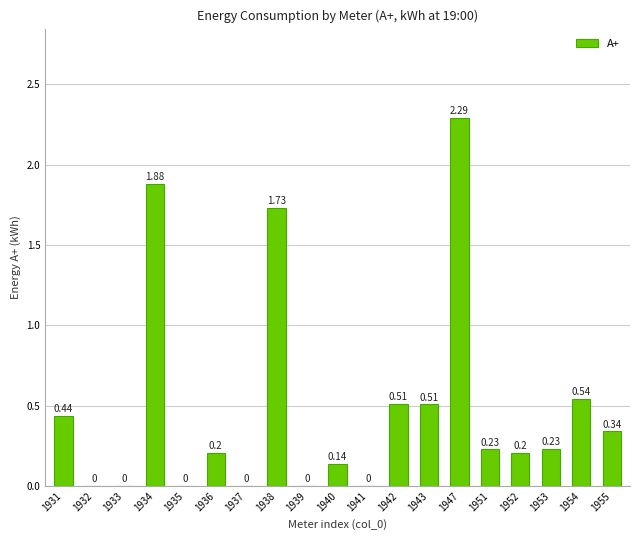

What is the change in value from 1936 to 1954?

+0.3